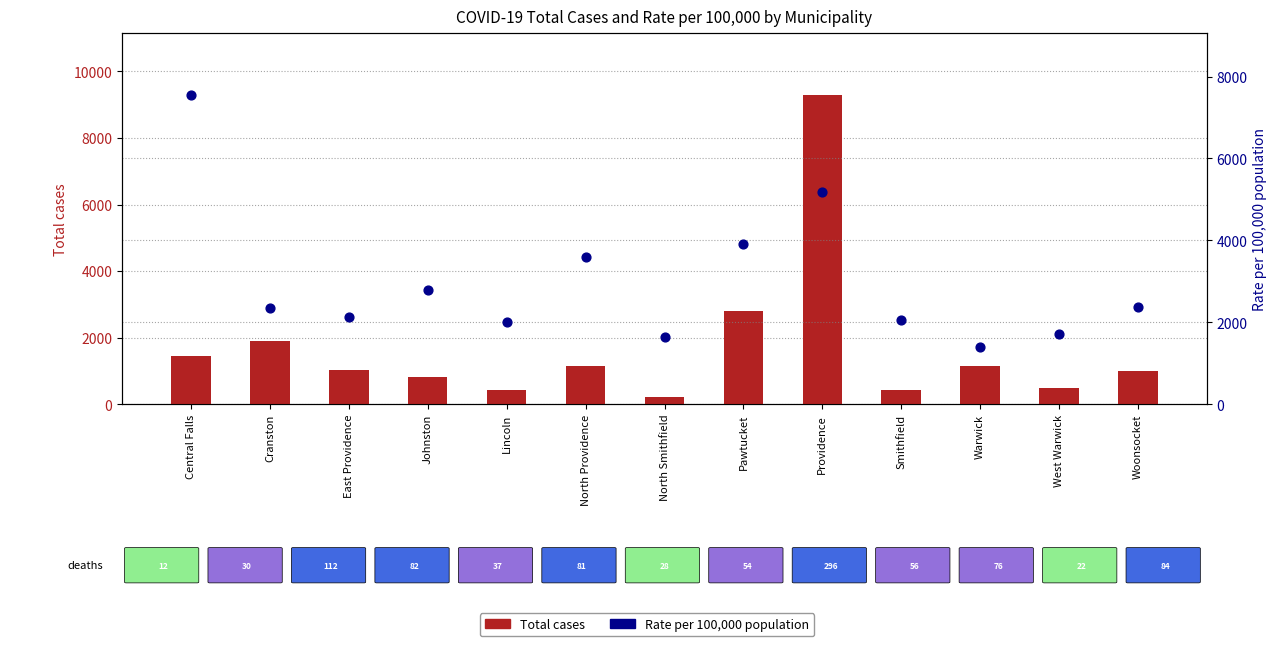

Is the value of Total cases at Pawtucket greater than the value of Rate per 100,000 at Johnston?

Yes